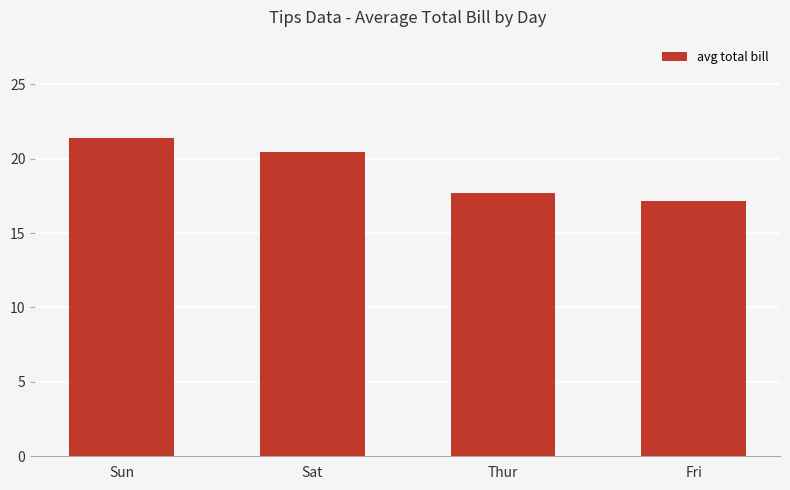

What is the greatest value displayed?

21.4